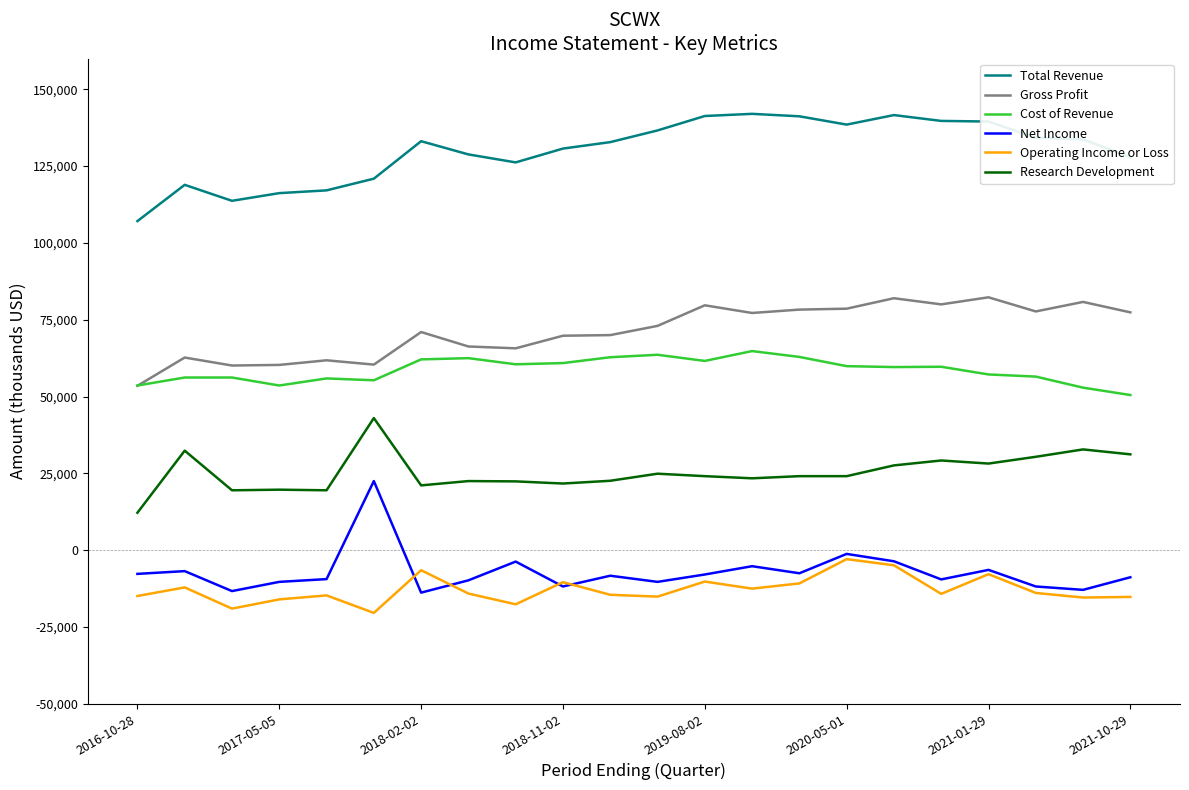

What is the average value of the Net Income series?

-7159